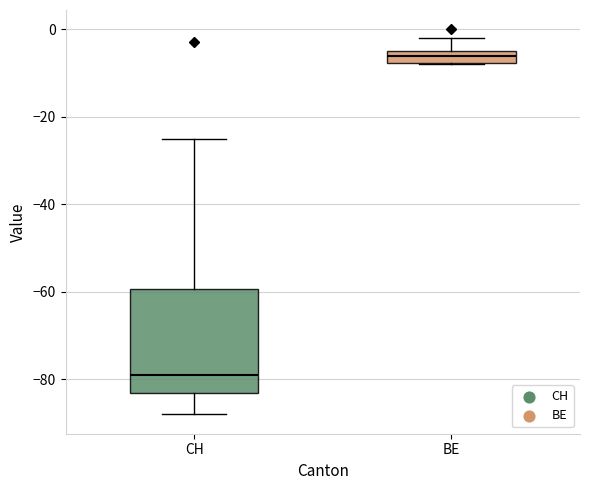

Which box is the tallest, from its lower edge to its upper edge?

CH